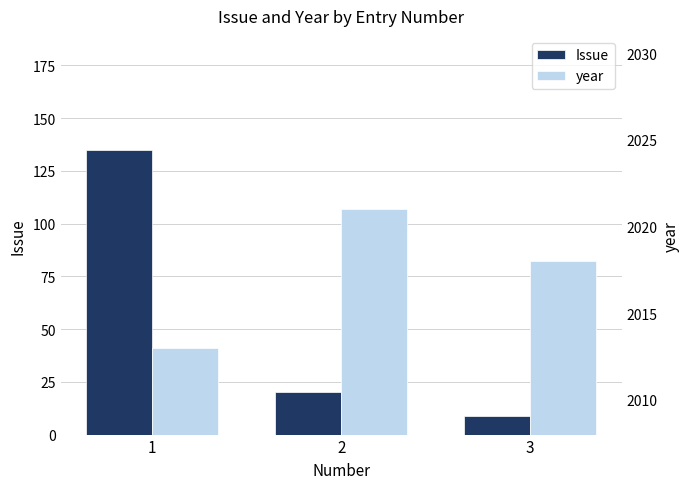

At which label does year first exceed 2018?

2